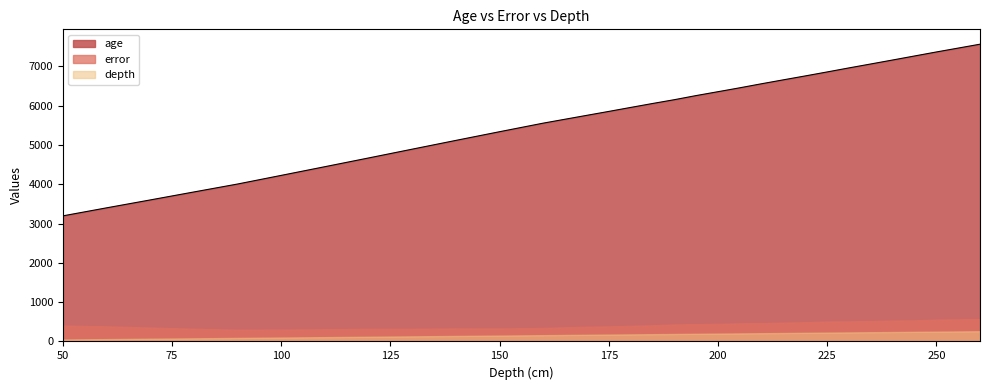

Which series changed the most between 140 and 250?

age